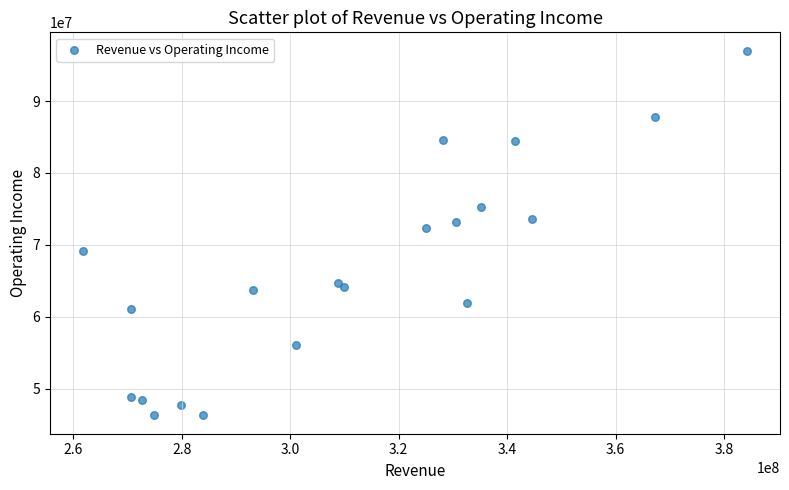

What Y value in the scatter plot is closest to 71651000?

72331900